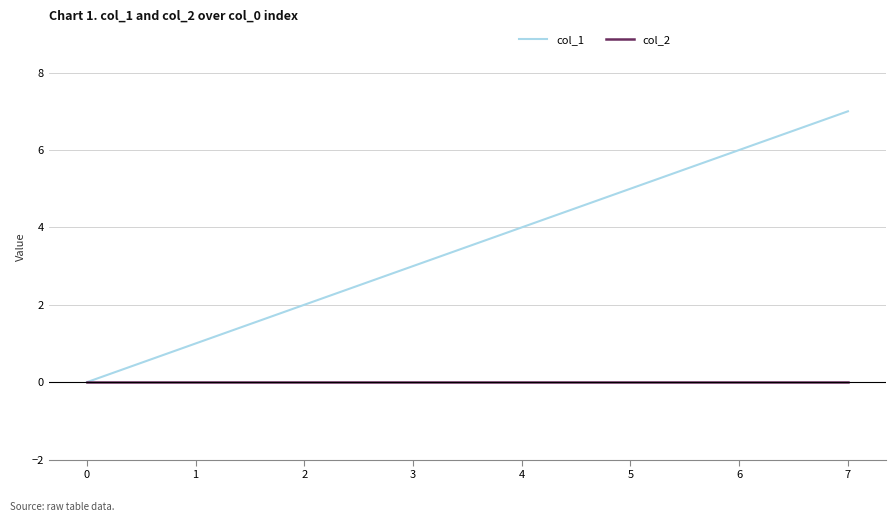

True or false: col_1 has more than 2 interior local peaks.

False